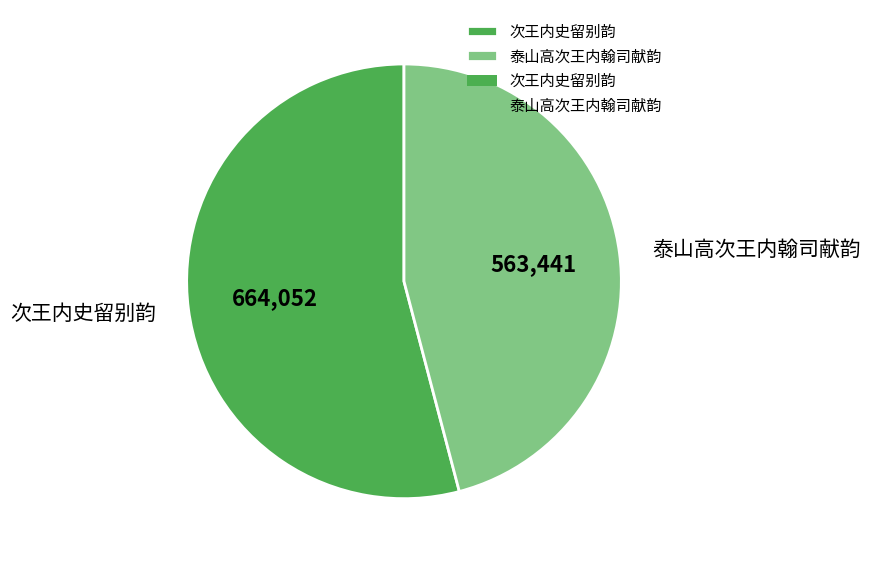

Does any single category account for the majority?

Yes